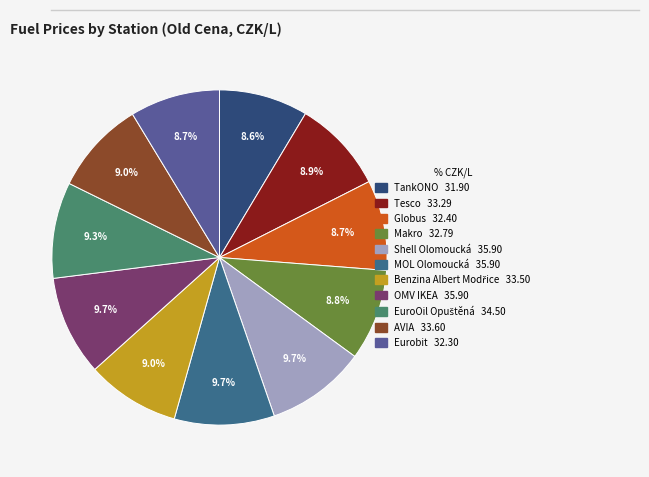

To the nearest percent, what is the average slice percentage?

9%